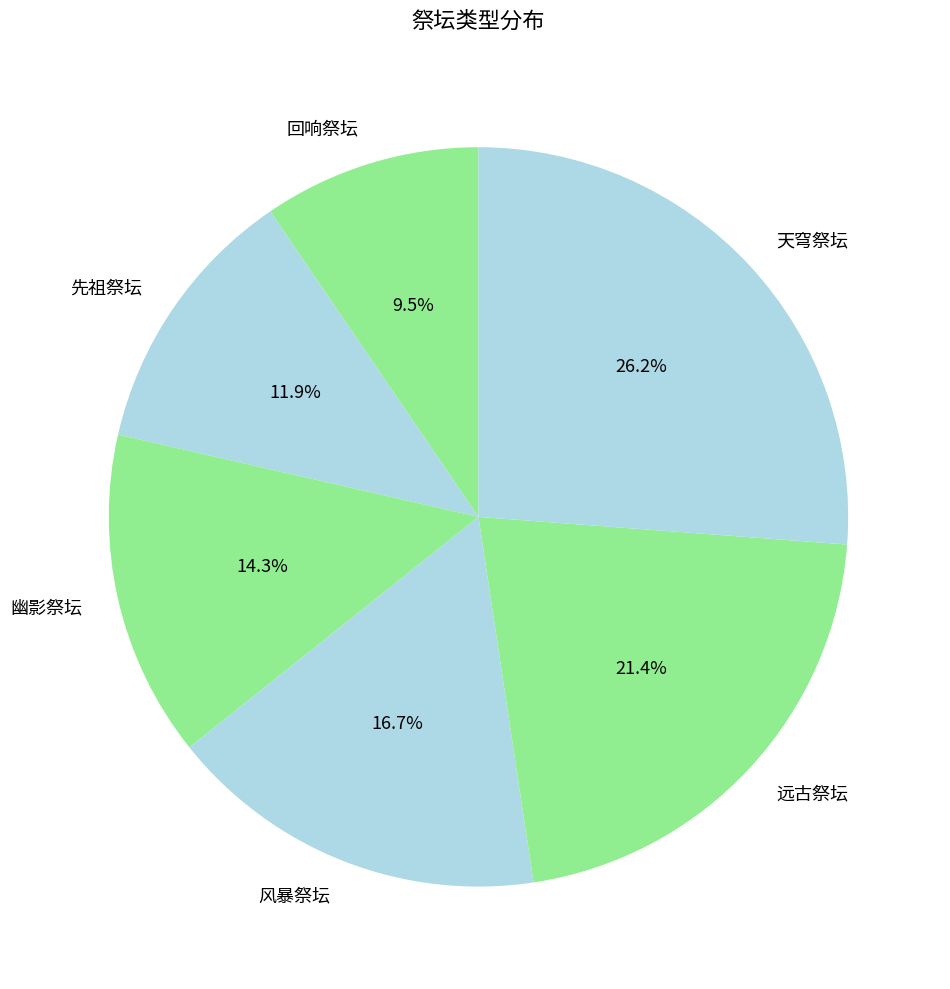

Between 远古祭坛 and 风暴祭坛, which is larger?

远古祭坛